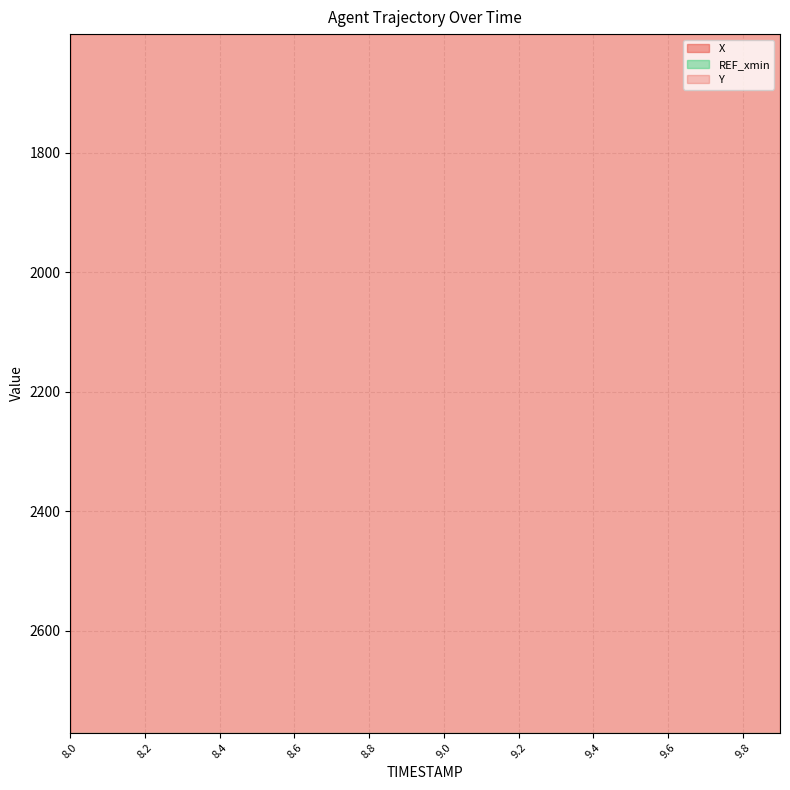

At which label is X closest to 2811?

8.8